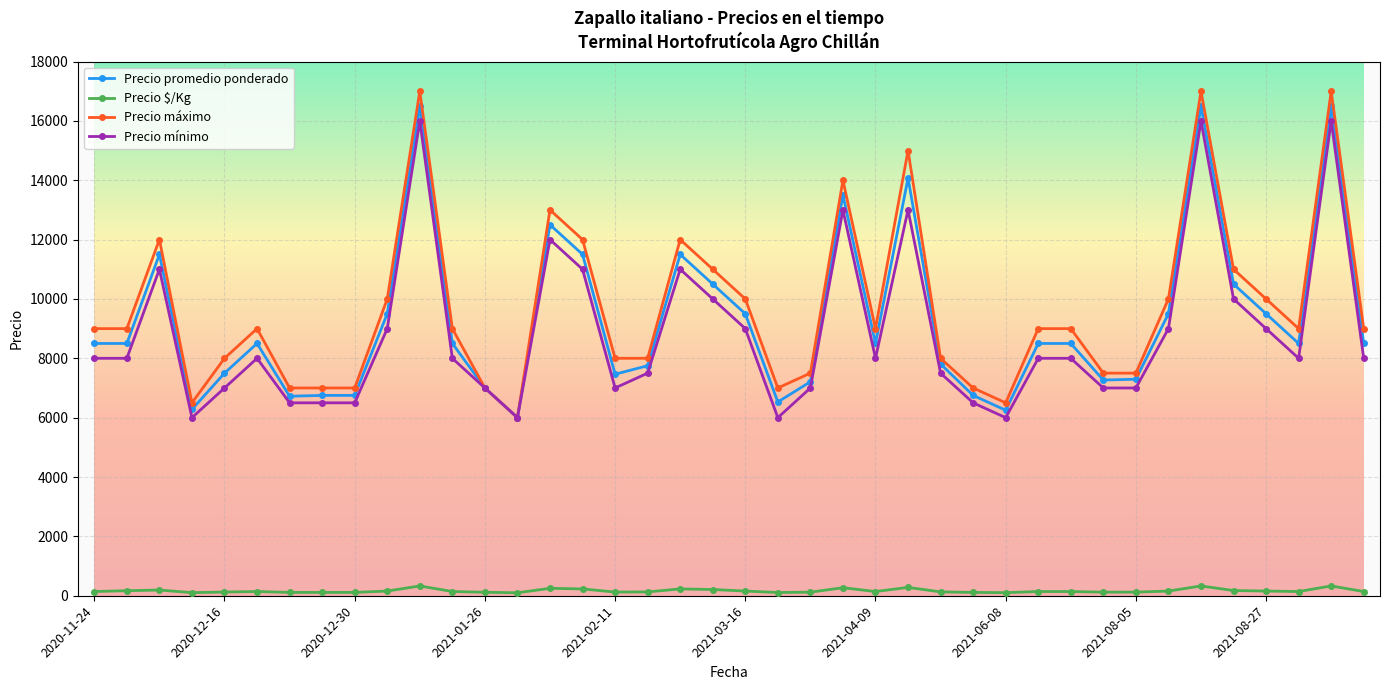

True or false: Precio $/Kg has more than 0 interior local peaks.

True